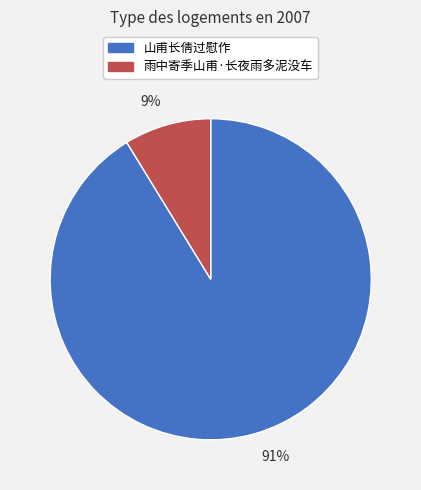

What is the smallest slice in the pie chart?

9%